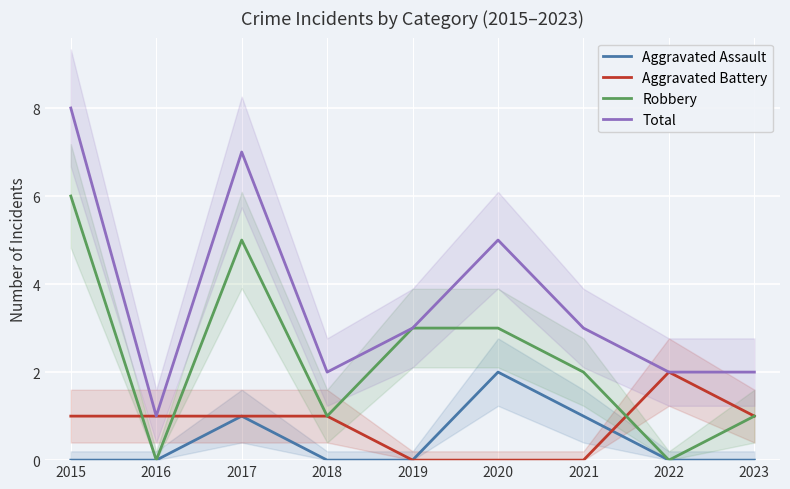

How many interior local peaks does the Aggravated Assault series have?

2